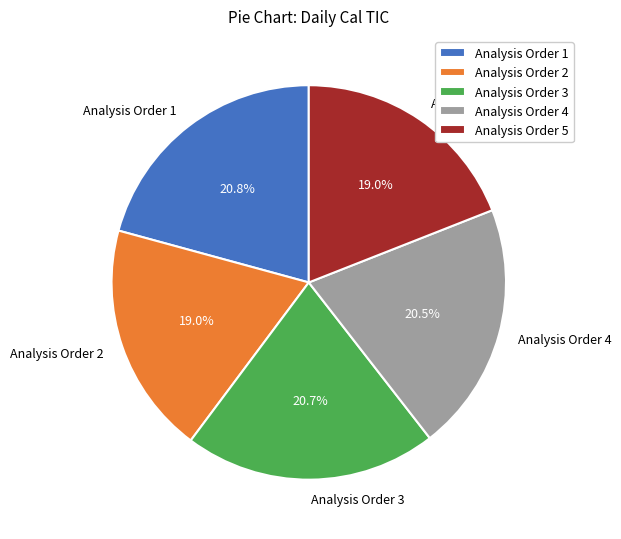

Which has a higher value, Analysis Order 2 or Analysis Order 4?

Analysis Order 4